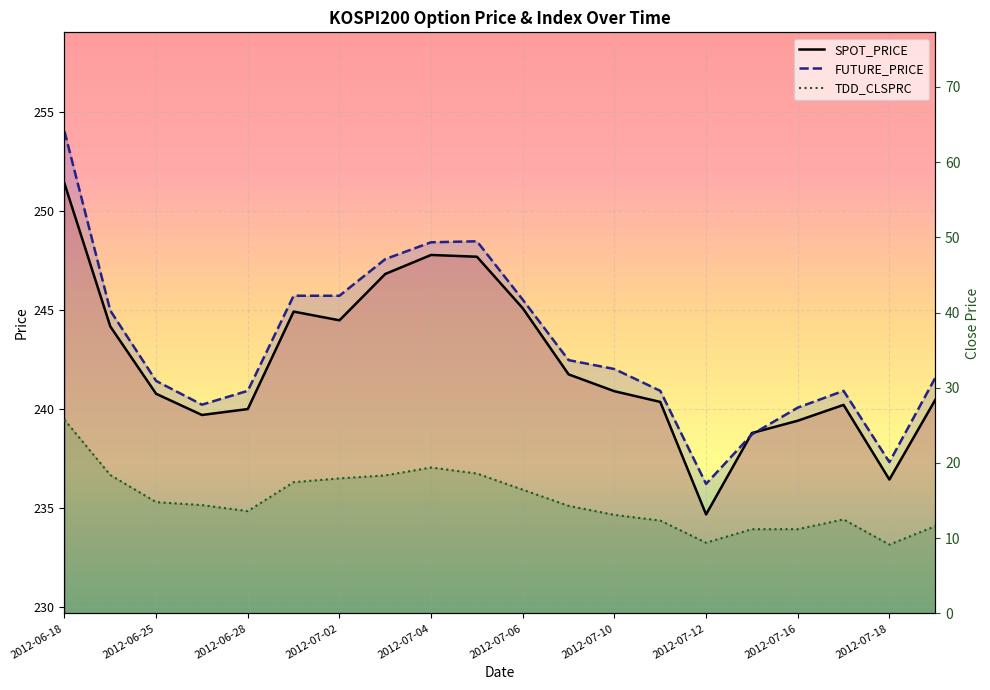

Reading left to right, transcribe all the data shown in this chart.

SPOT_PRICE: 2012-06-18=251.4	2012-06-22=244.2	2012-06-25=240.8	2012-06-26=239.7	2012-06-28=240.0	2012-06-29=244.9	2012-07-02=244.5	2012-07-03=246.8	2012-07-04=247.8	2012-07-05=247.7	2012-07-06=245.1	2012-07-09=241.7	2012-07-10=240.9	2012-07-11=240.3	2012-07-12=234.7	2012-07-13=238.8	2012-07-16=239.4	2012-07-17=240.2	2012-07-18=236.4	2012-07-19=240.4
FUTURE_PRICE: 2012-06-18=254.0	2012-06-22=244.9	2012-06-25=241.4	2012-06-26=240.2	2012-06-28=240.9	2012-06-29=245.7	2012-07-02=245.7	2012-07-03=247.6	2012-07-04=248.4	2012-07-05=248.4	2012-07-06=245.5	2012-07-09=242.4	2012-07-10=242.0	2012-07-11=240.9	2012-07-12=236.2	2012-07-13=238.7	2012-07-16=240.1	2012-07-17=240.9	2012-07-18=237.3	2012-07-19=241.6
TDD_CLSPRC: 2012-06-18=25.8	2012-06-22=18.4	2012-06-25=14.8	2012-06-26=14.4	2012-06-28=13.6	2012-06-29=17.4	2012-07-02=17.9	2012-07-03=18.4	2012-07-04=19.4	2012-07-05=18.6	2012-07-06=16.4	2012-07-09=14.3	2012-07-10=13.1	2012-07-11=12.3	2012-07-12=9.4	2012-07-13=11.2	2012-07-16=11.2	2012-07-17=12.5	2012-07-18=9.2	2012-07-19=11.6